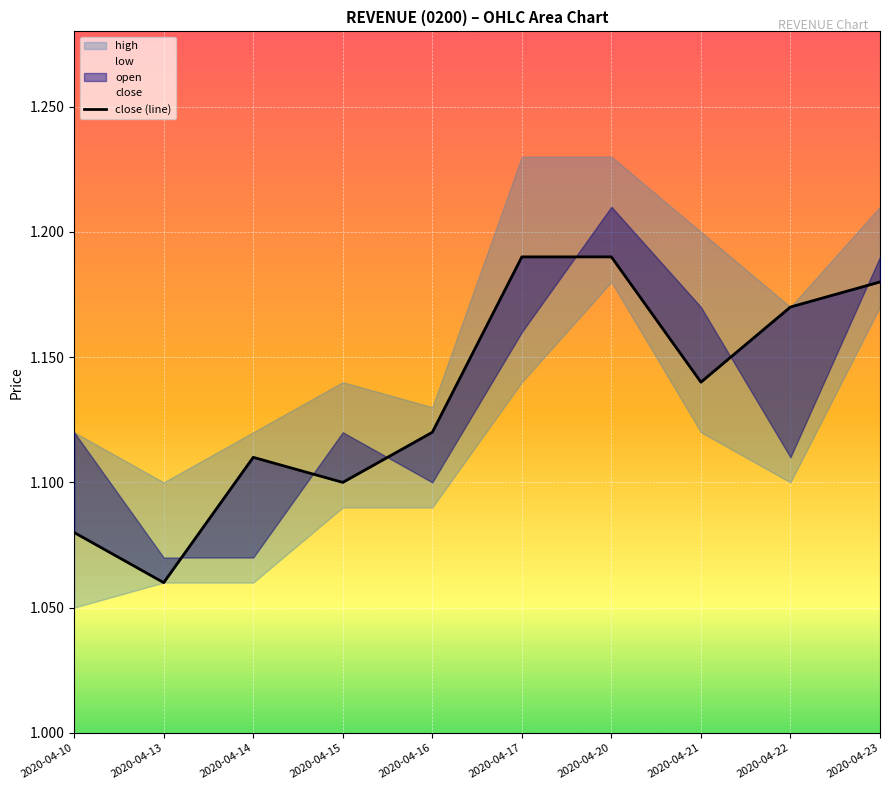

The value at 2020-04-23 is 1.2. True or false?

True